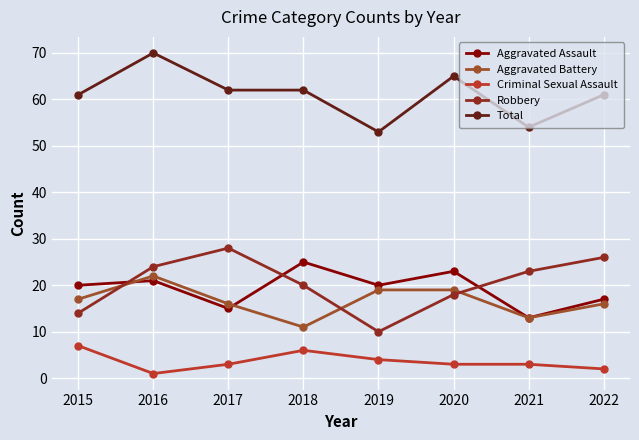

What is the spread (max minus min) of values at 2019?

49